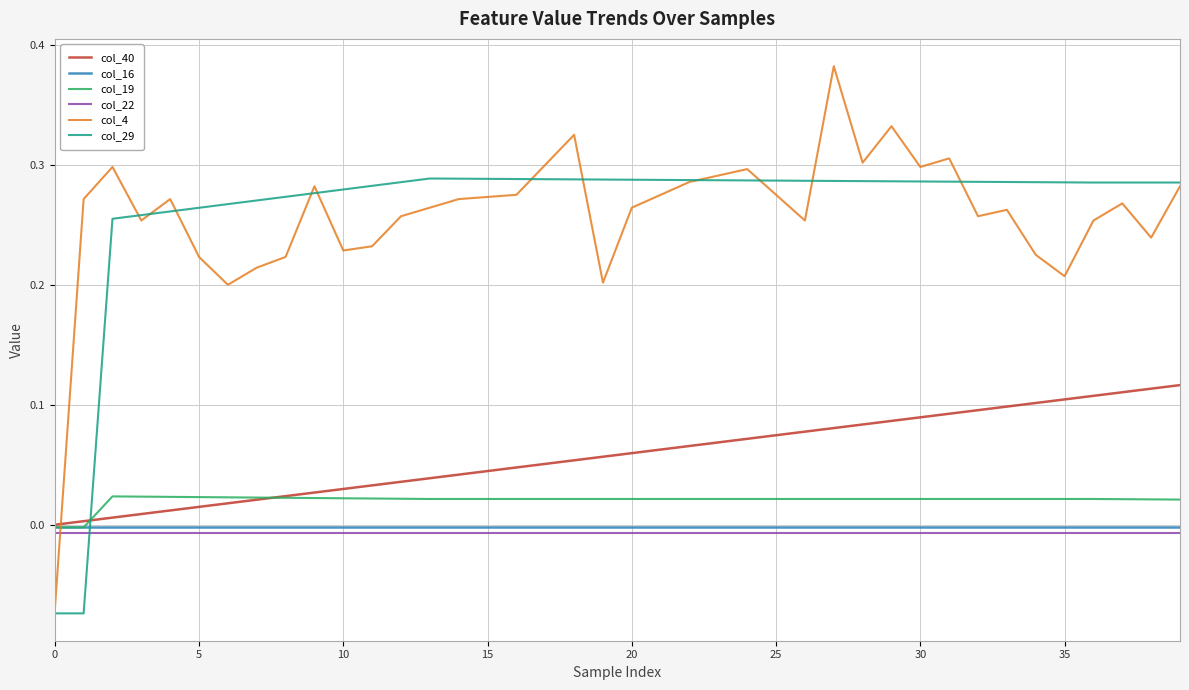

After their last crossing, which series has the higher values: col_40 or col_29?

col_29